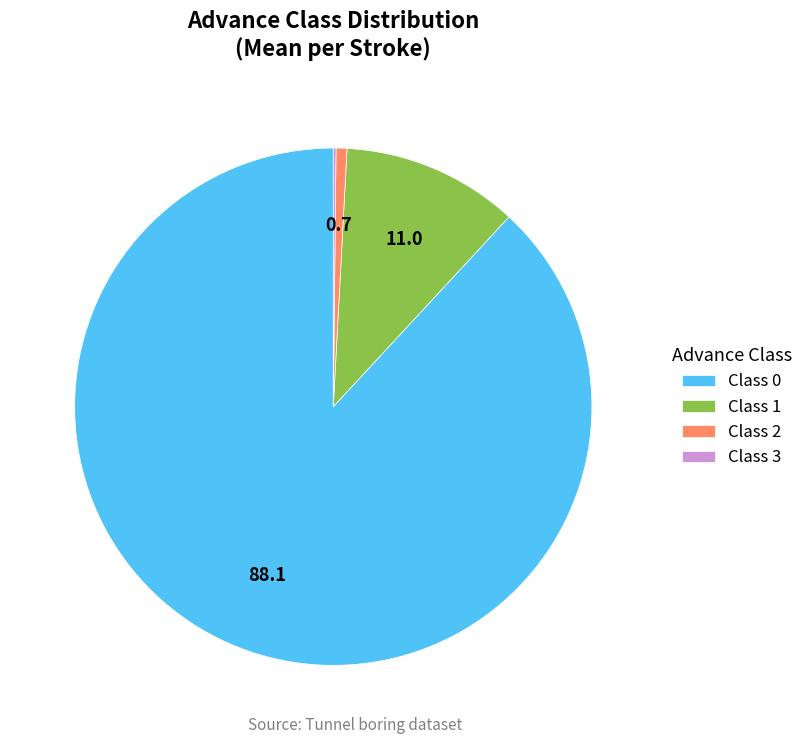

What is the majority slice?

Class 0